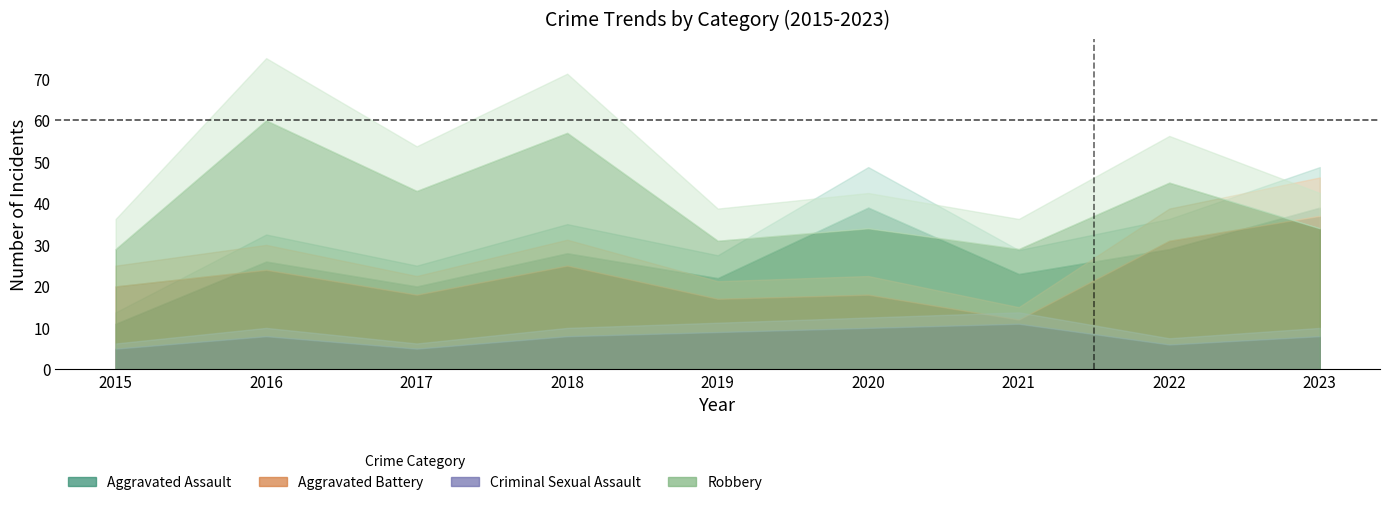

True or false: Criminal Sexual Assault and Robbery cross at least once.

False